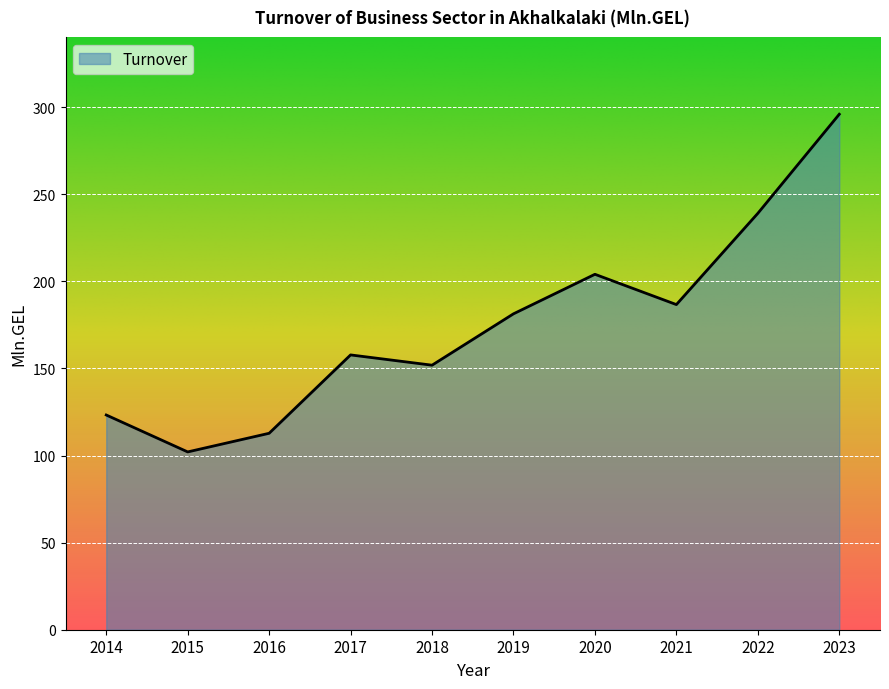

Between 2023 and 2017, which is larger?

2023